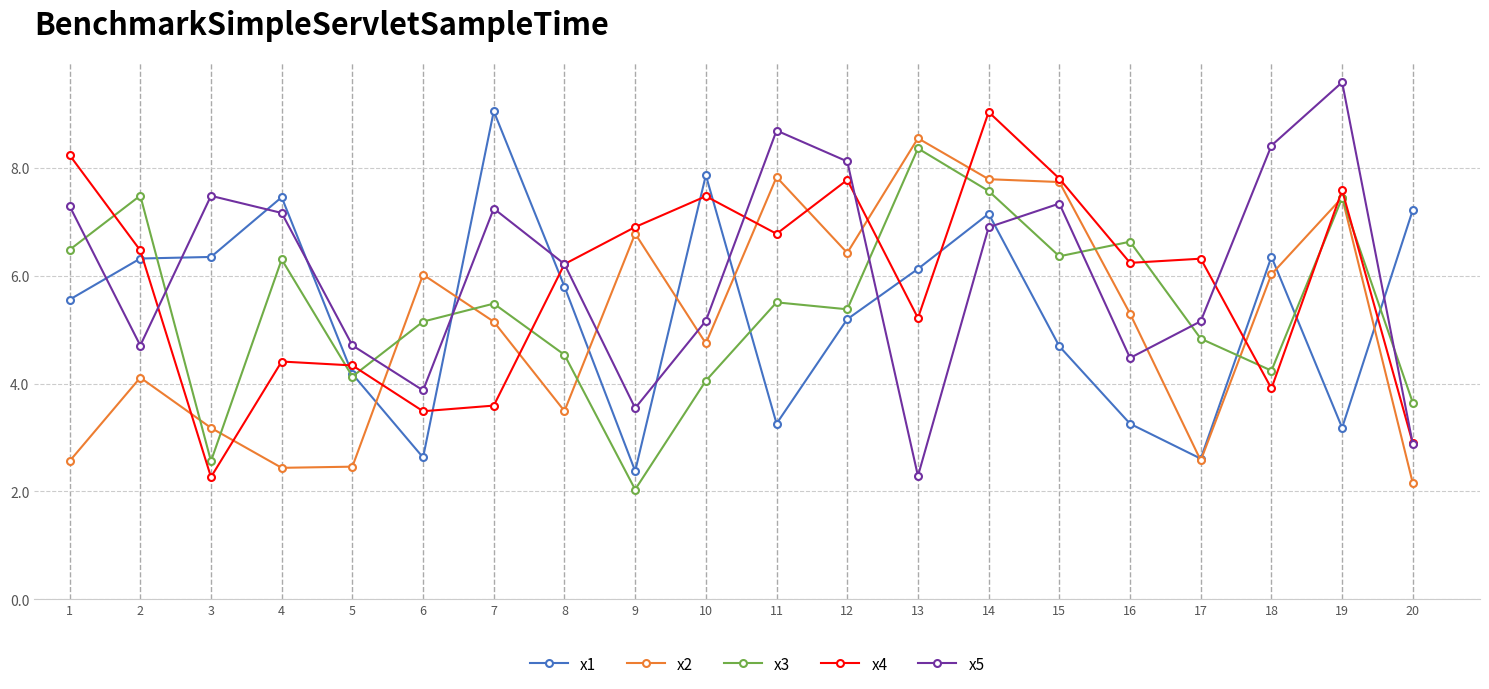

At which category does x3 reach its first local peak?

2